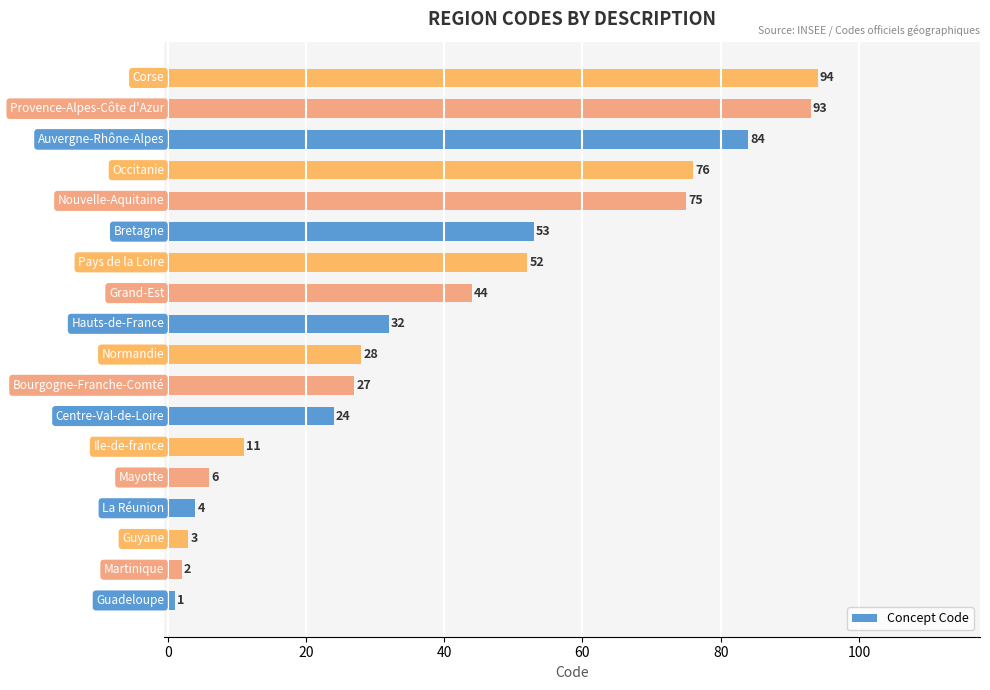

What is the difference between the second highest and second lowest values?

91